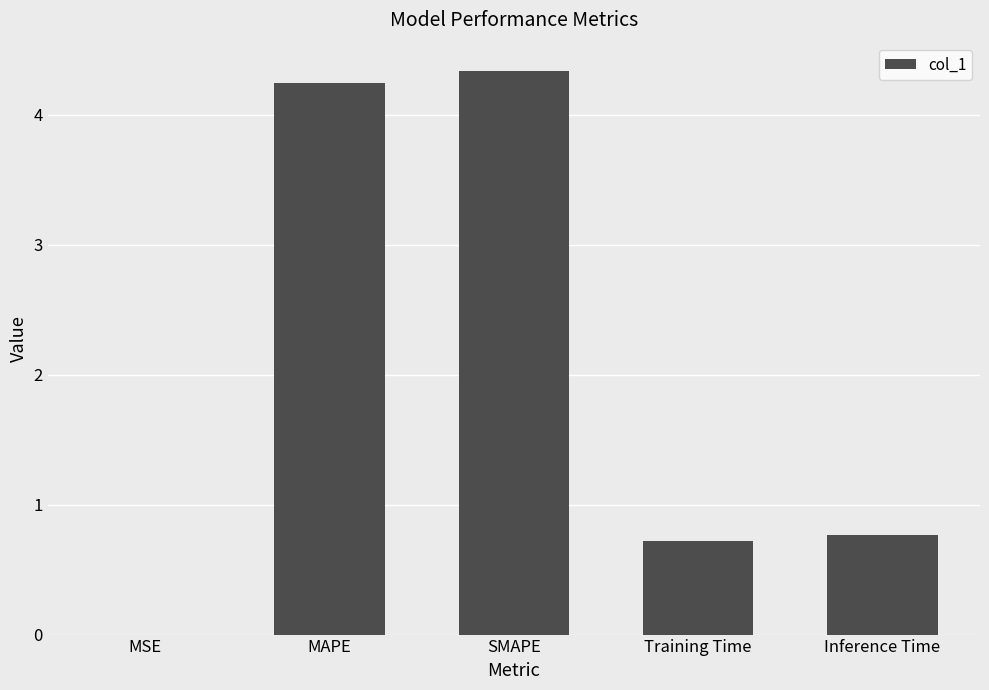

The value at MAPE is 2.7. True or false?

False